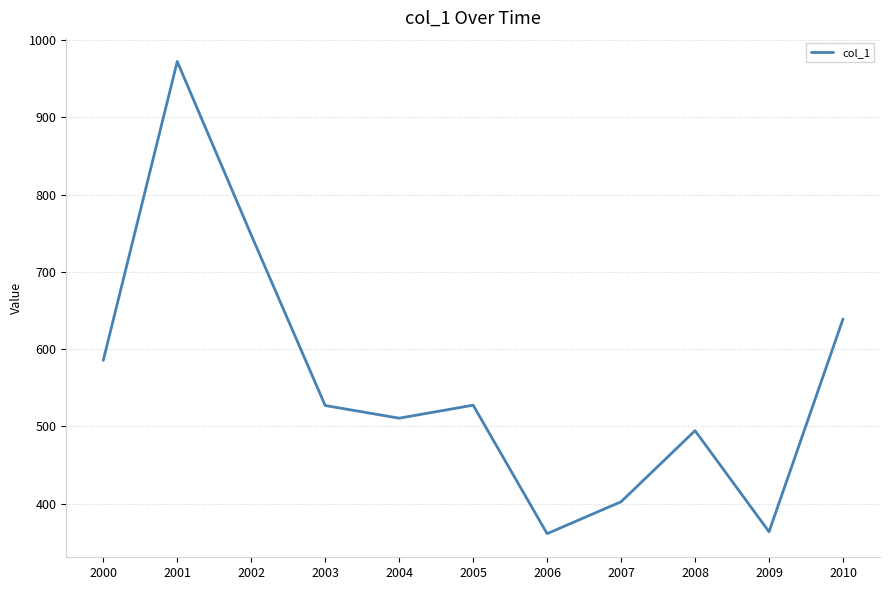

The chart shows a value of 585.5 at 2000. True or false?

True